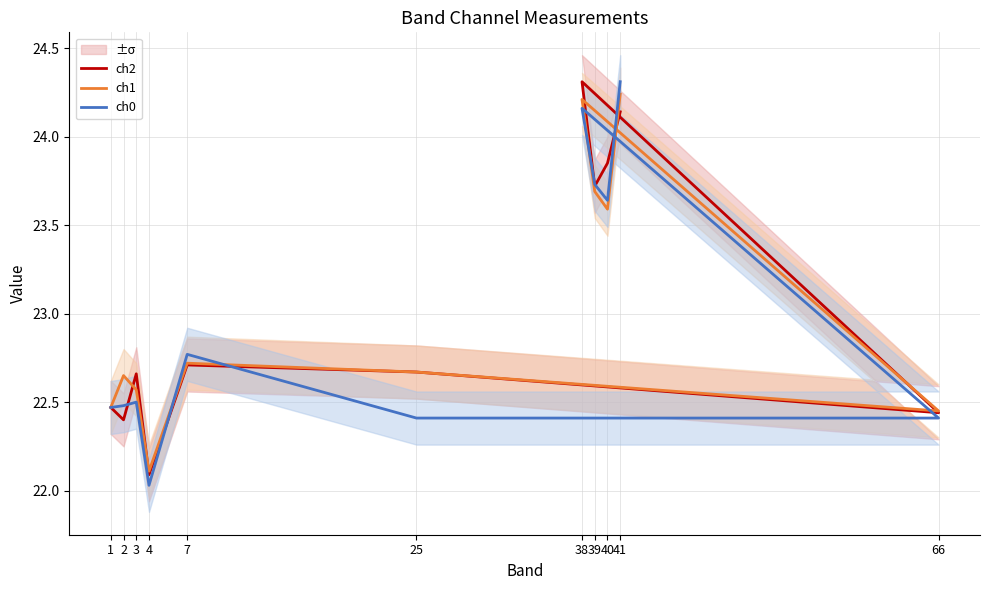

True or false: ch2 has more than 1 points higher than both neighbors.

True